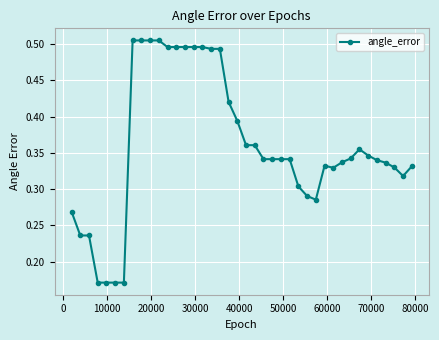

True or false: the data has more than 1 interior local peaks.

True